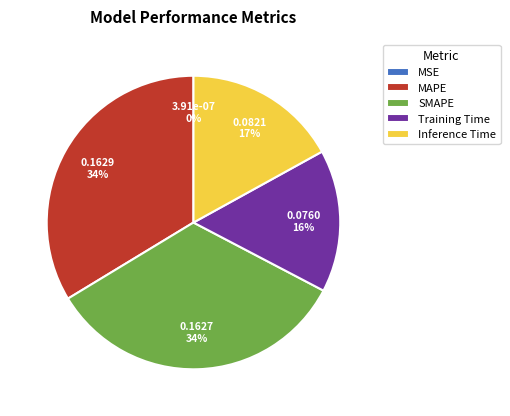

Is the sum of Inference Time and MAPE greater than half?

Yes